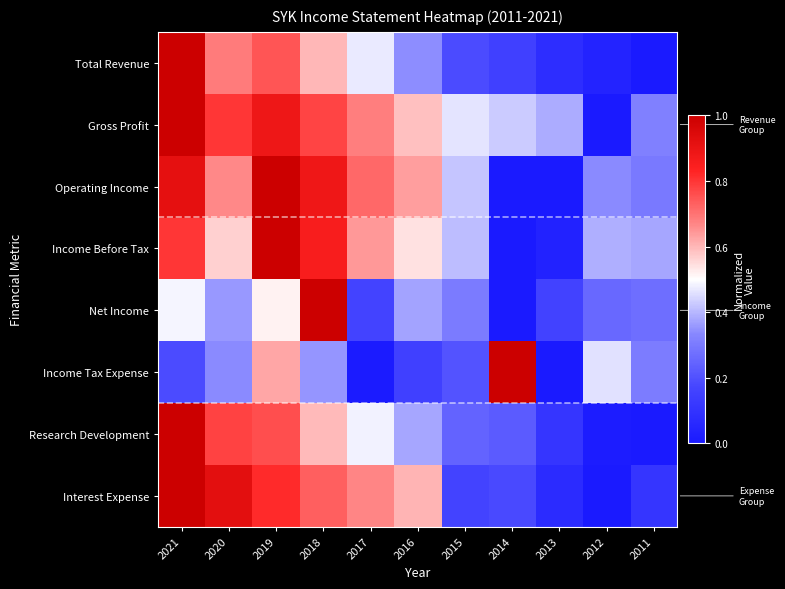

What is the spread (max minus min) of values at 2018?

0.6